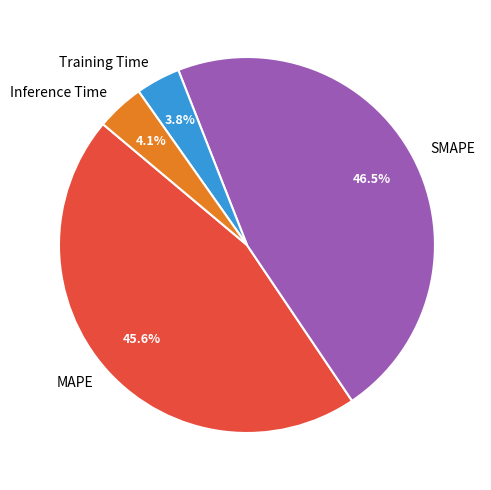

Is there any slice that represents more than half of the pie?

No